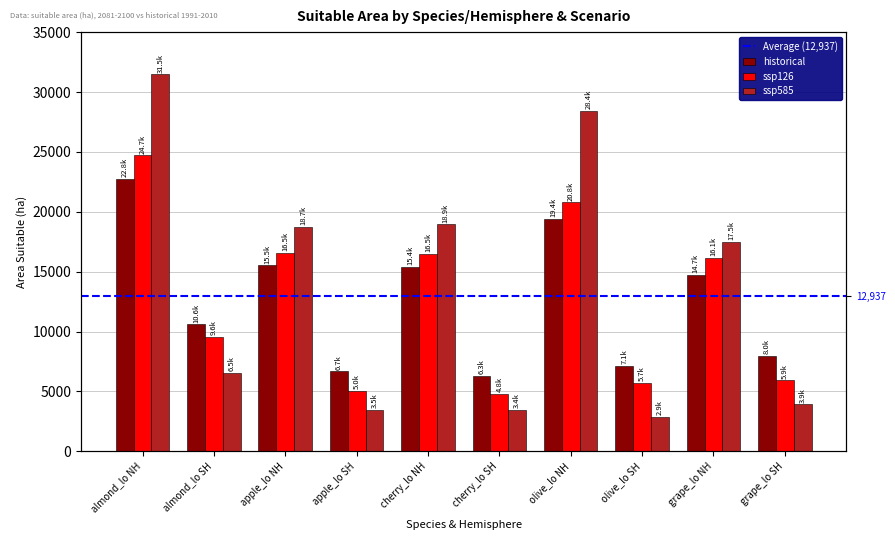

How many values in the ssp126 series exceed 16145?

4